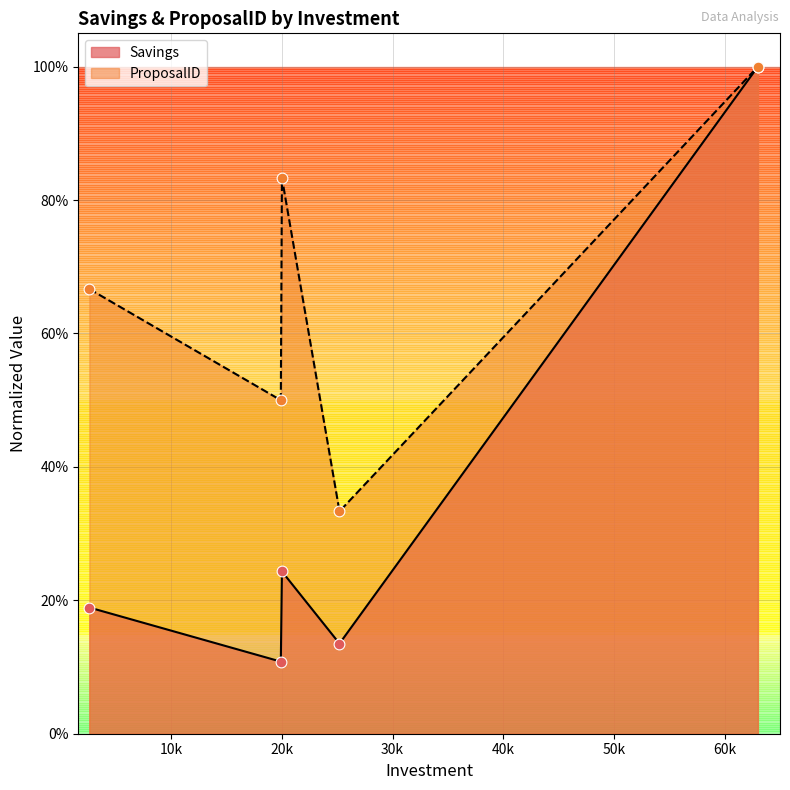

Which series contains the highest Y value?

ProposalID